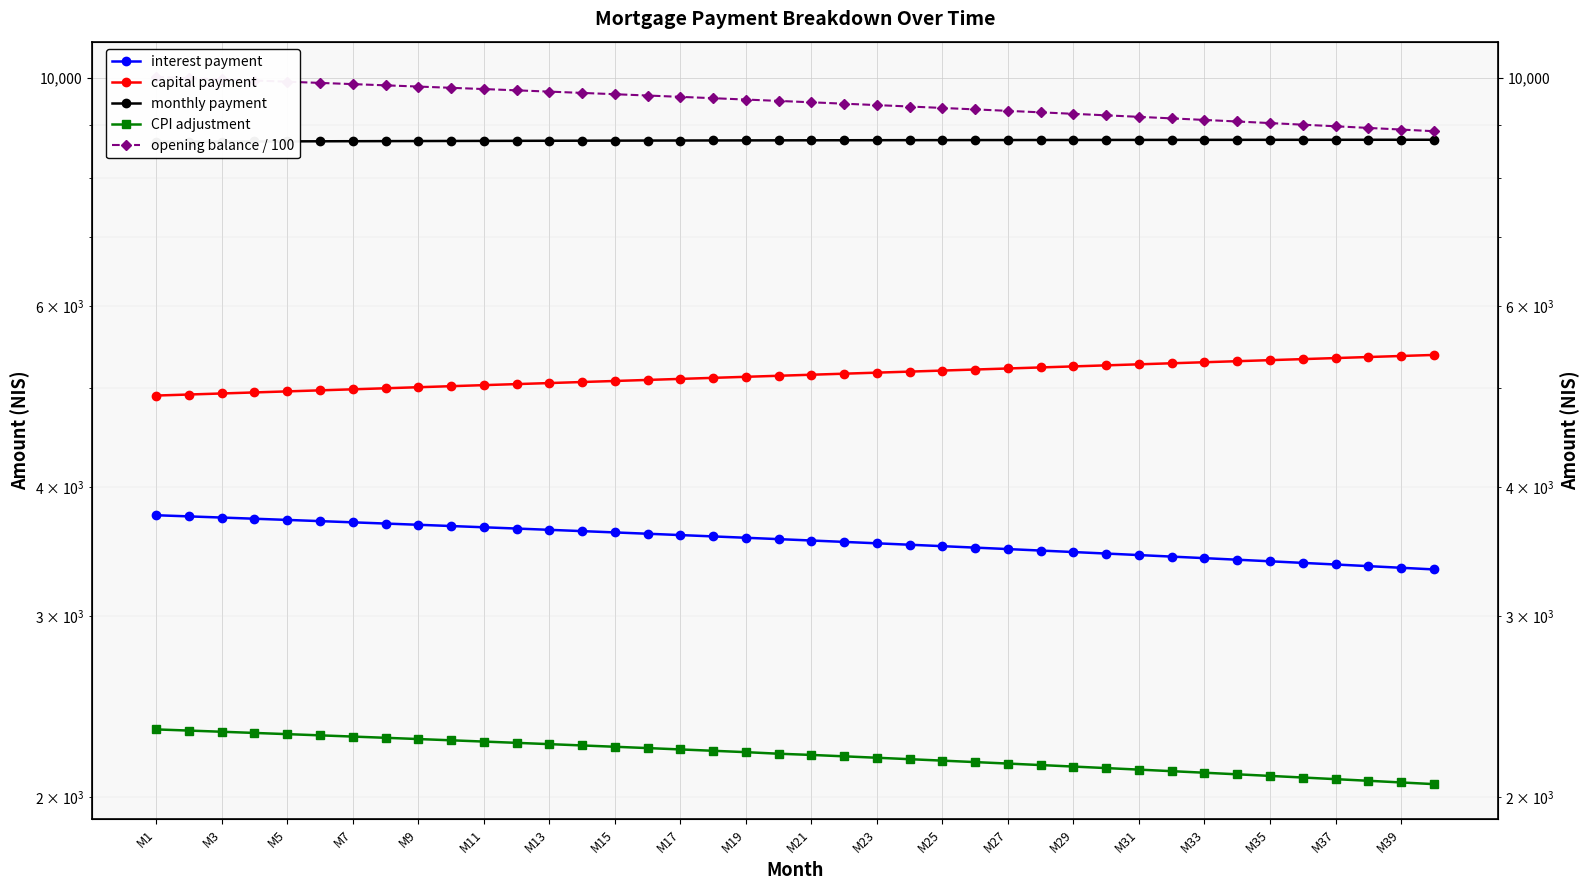

How many series are shown in this chart?

5